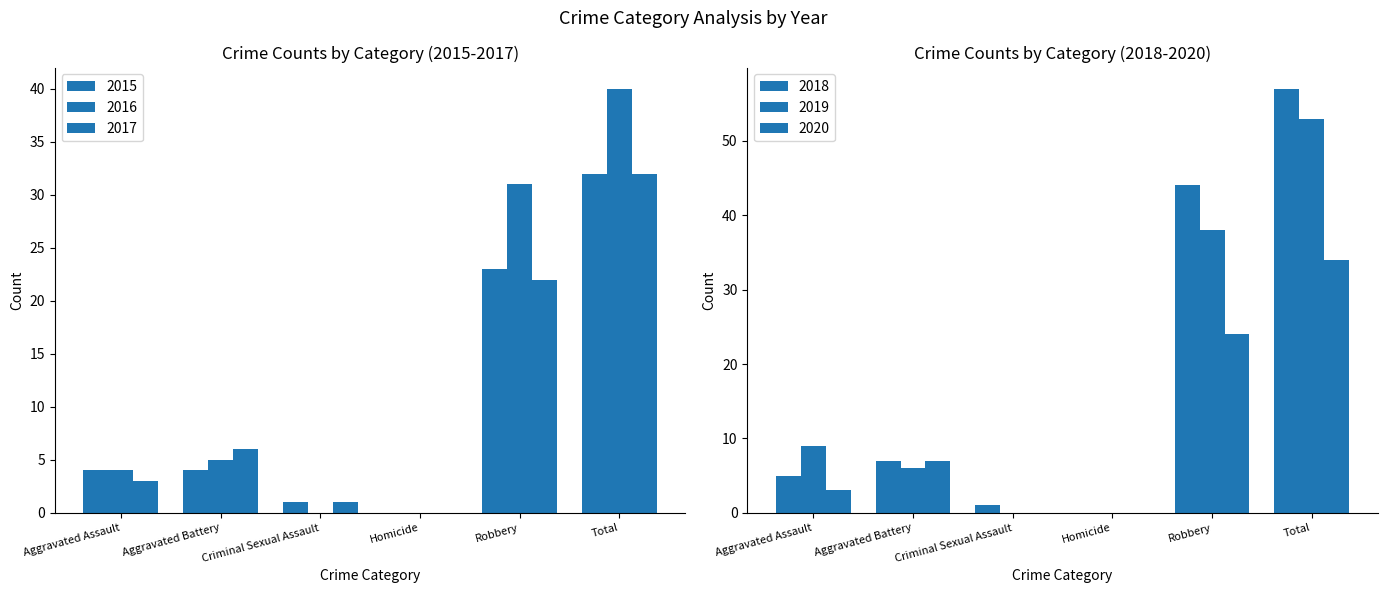

List the series in order of their peak value, highest first.

2018, 2019, 2016, 2020, 2015, 2017